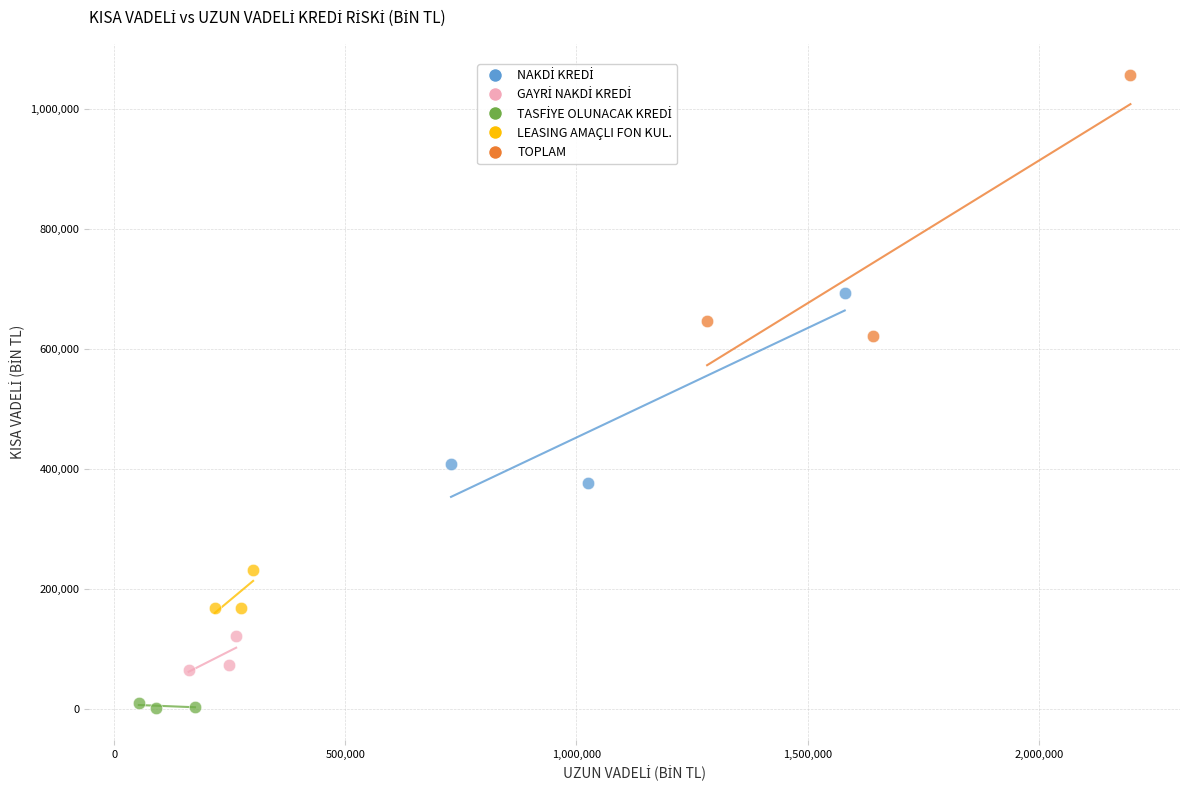

Which series reaches the maximum Y coordinate?

TOPLAM